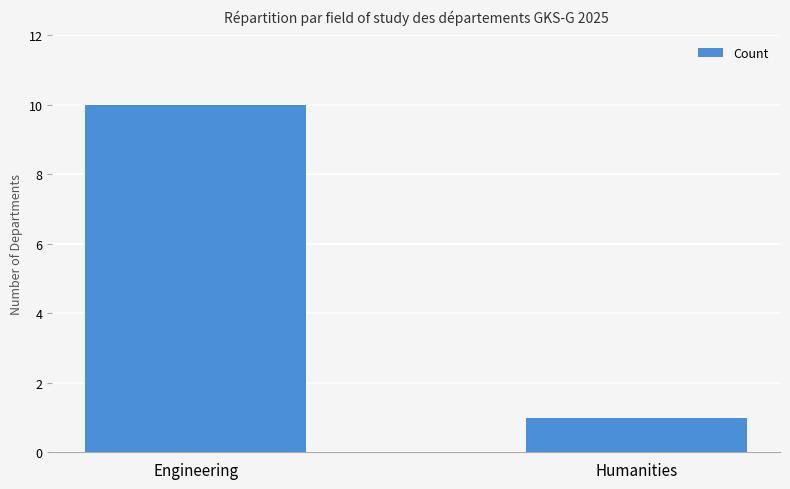

Reading left to right, transcribe all the data shown in this chart.

10	1